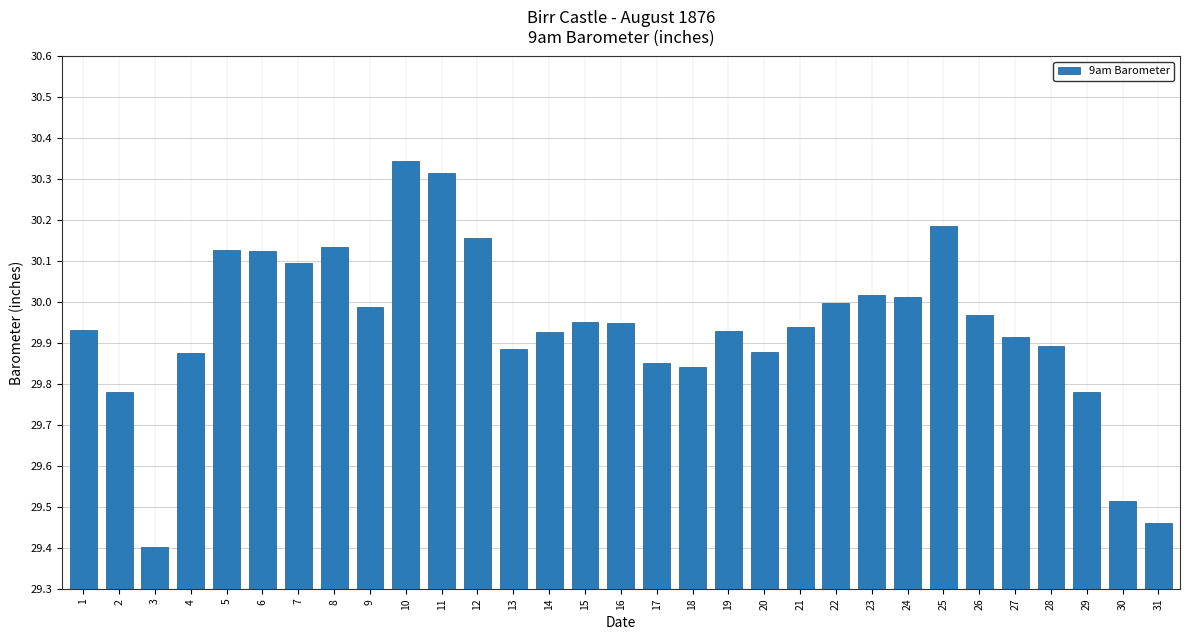

How many bars are there in total?

31